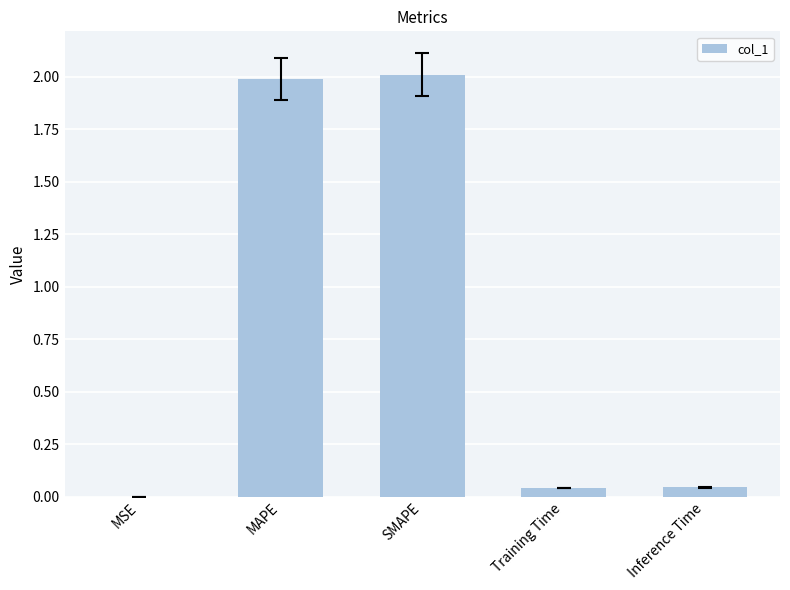

True or false: the data shows 2.0 at SMAPE.

True